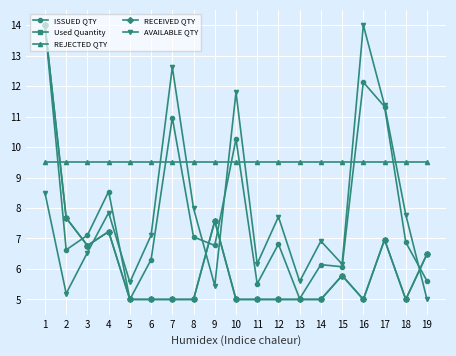

What is the sum of the AVAILABLE QTY values at 19 and 10?

16.8